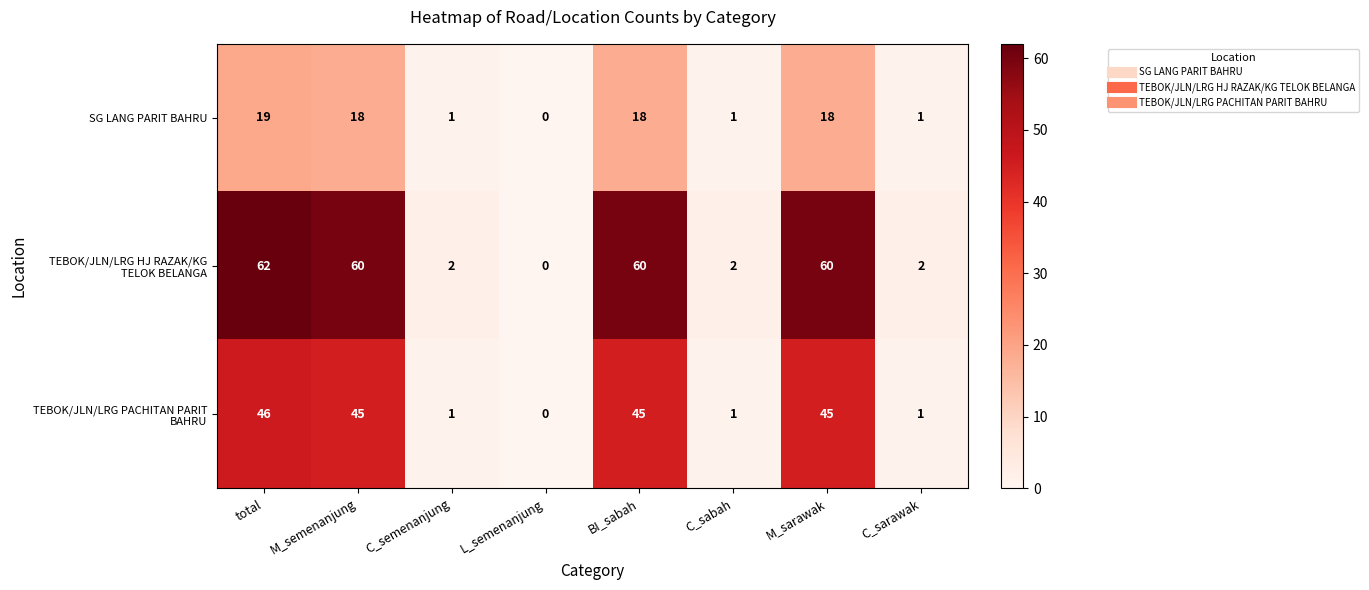

Where does the SG LANG PARIT BAHRU series first go above 18?

total